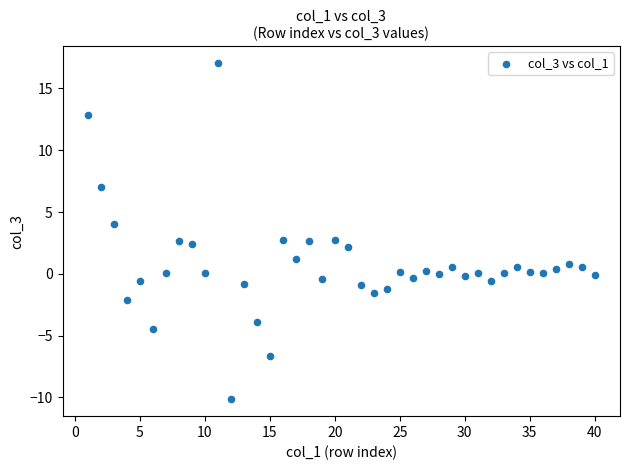

What is the range of Y values (max minus min)?

27.2